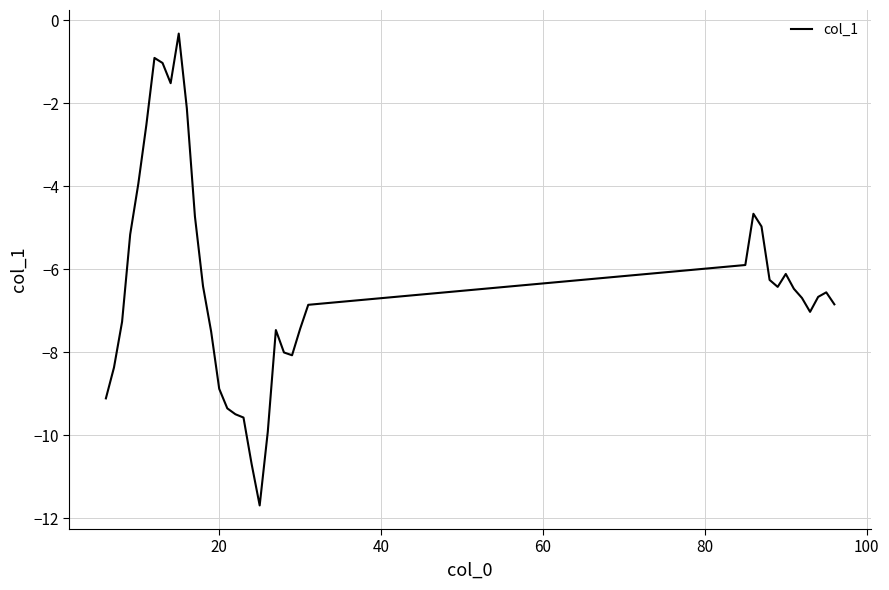

What is the smallest value displayed?

-11.7